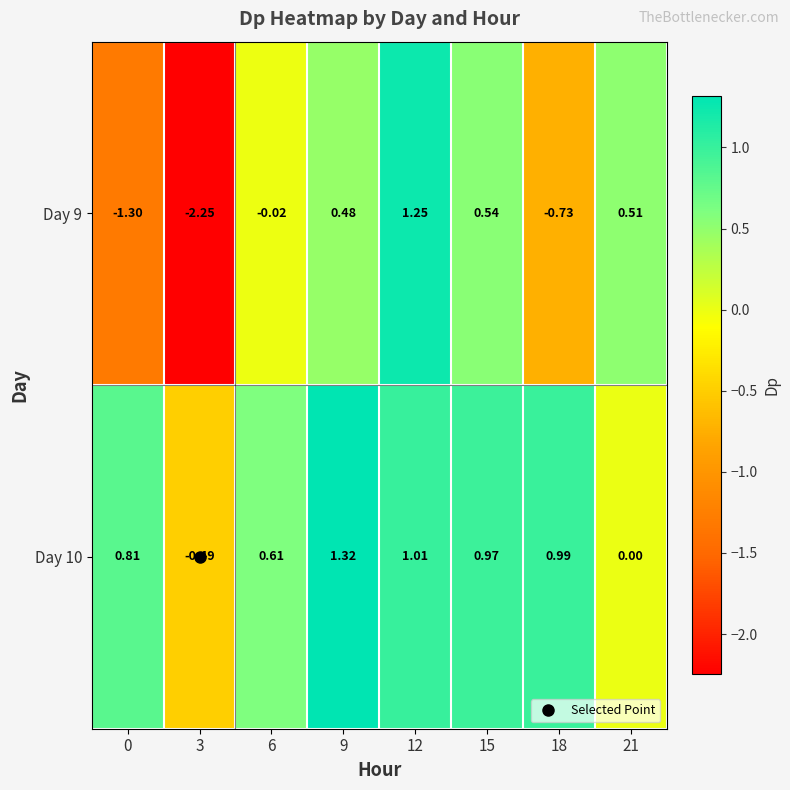

Is the value of Day 10 at 12 greater than the value of Day 9 at 18?

Yes